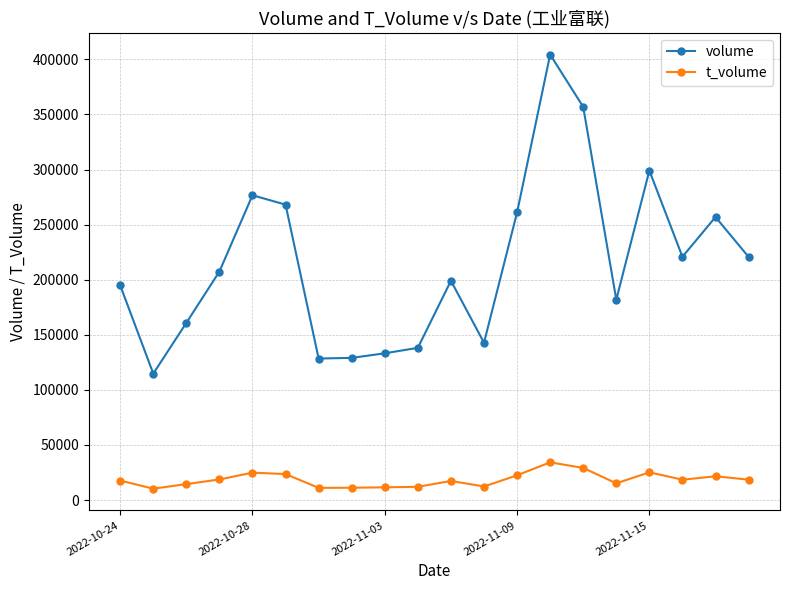

What is the minimum value for volume?

114763